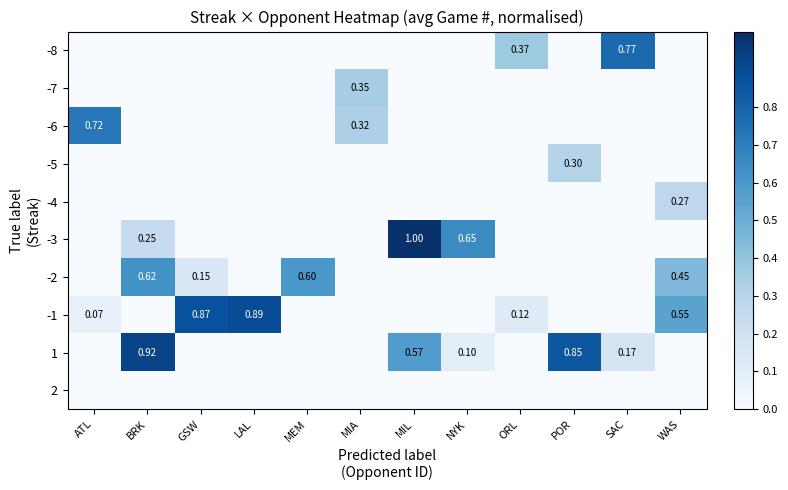

The value of 2 at MIL is 0.0. True or false?

True